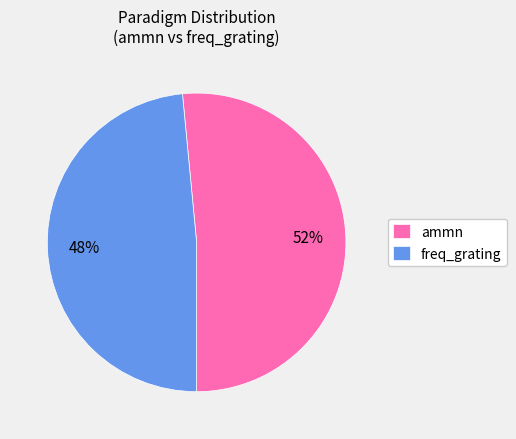

What is the ratio of the value at ammn to the value at freq_grating?

1.1